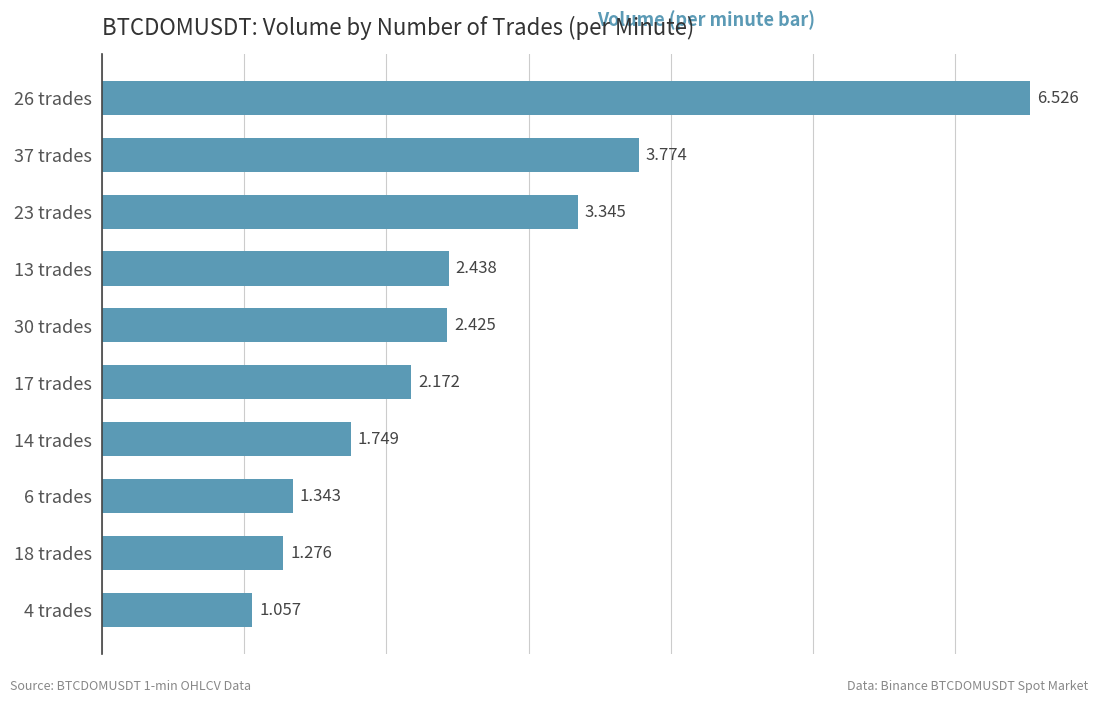

How many categories are shown in the chart?

10